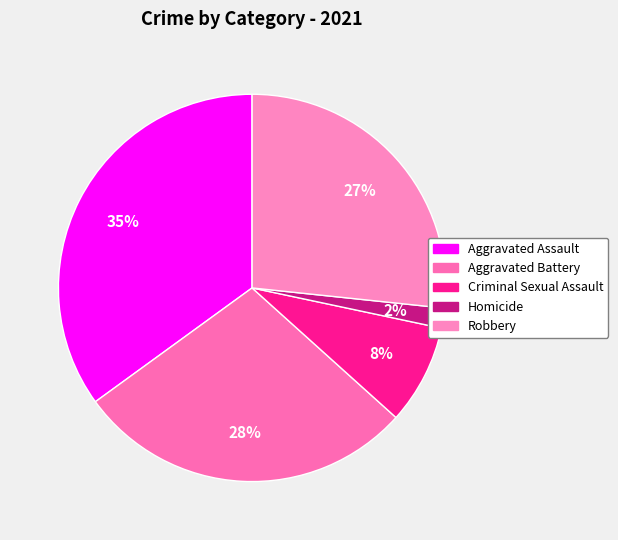

Is there a majority slice in this chart?

No